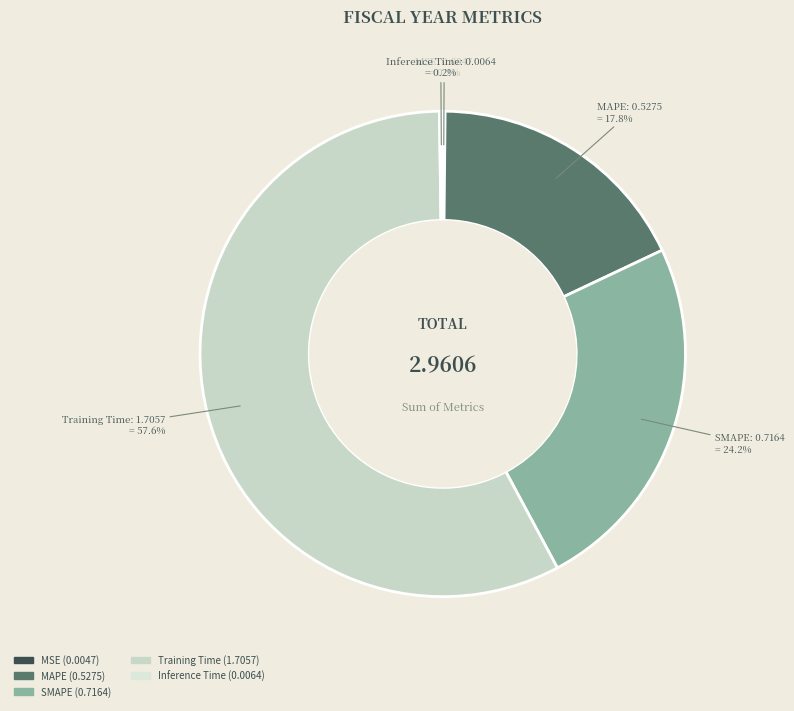

Which slice represents more than half of the pie?

Training Time